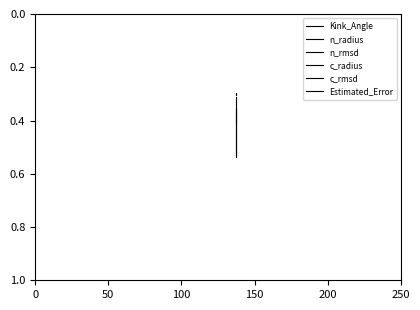

Is this an area chart (filled region under the line)?

No